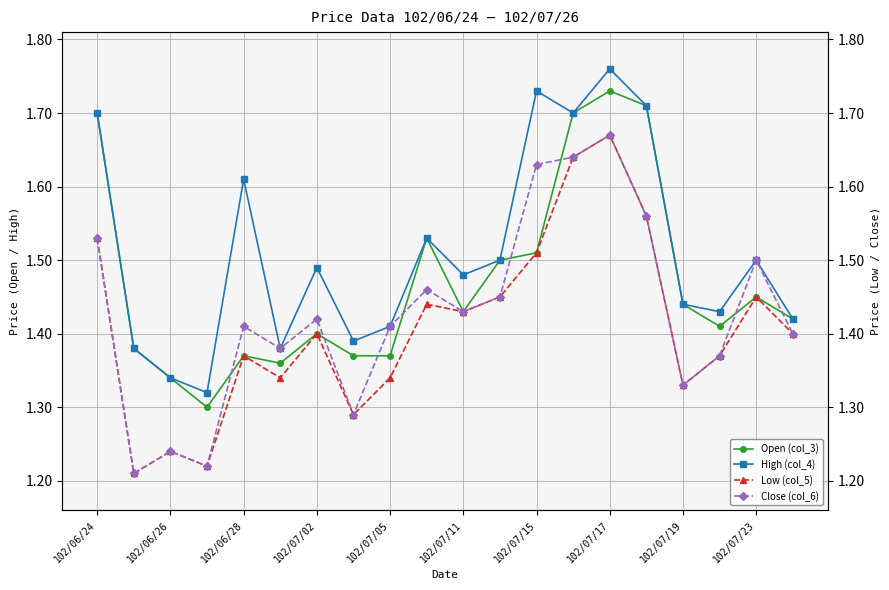

How many High (col_4) values are between 1 and 2?

20